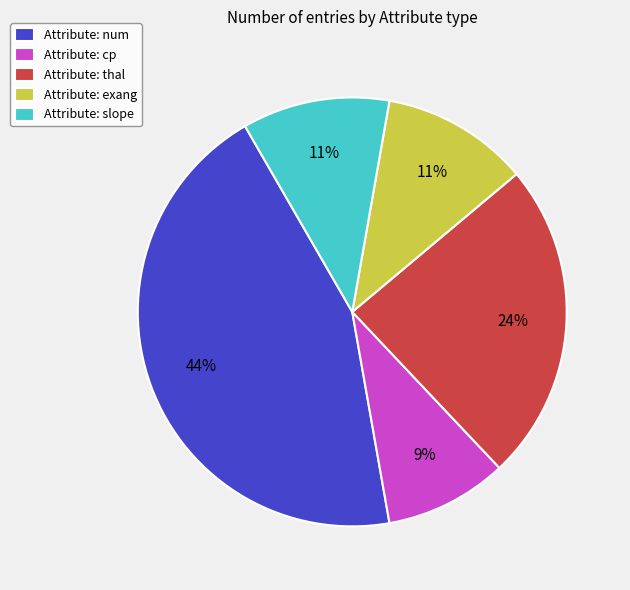

How many slices are in this pie chart?

5